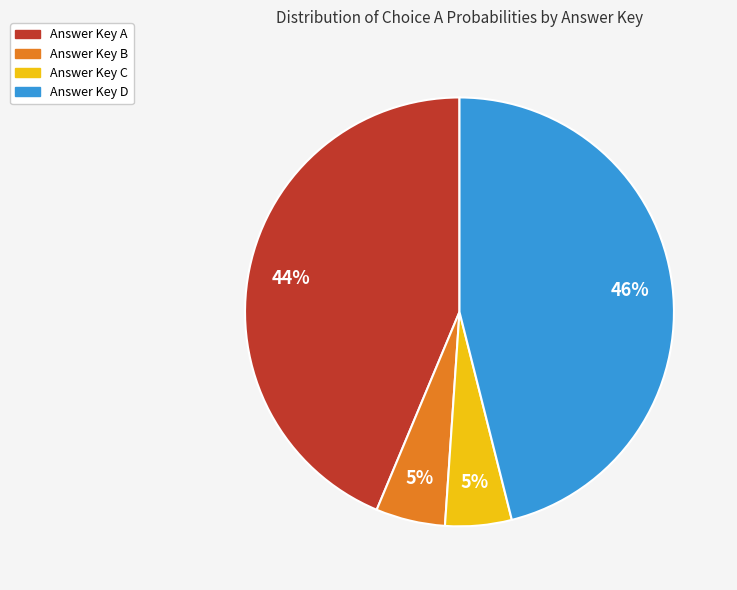

Is there any slice that represents more than half of the pie?

No